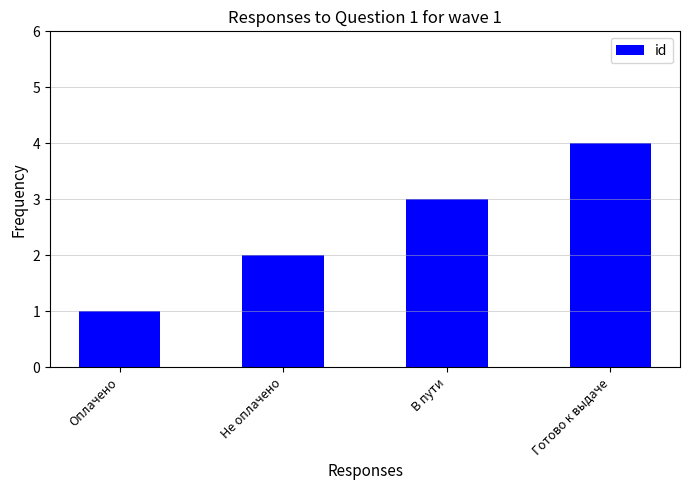

How many bars are there in total?

4